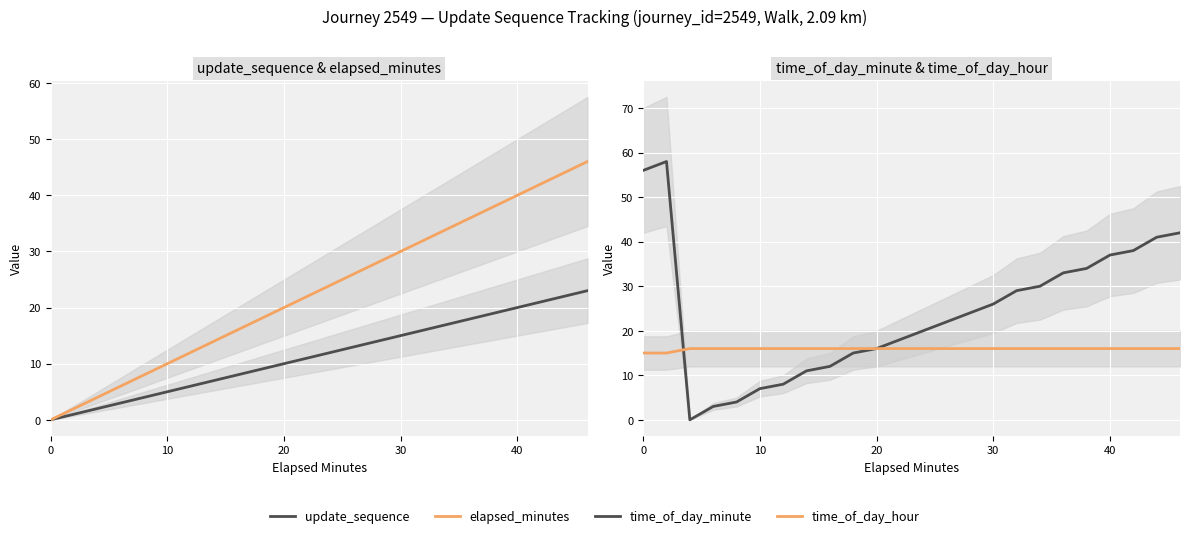

What is the value of the update_sequence point at the 20th from the left?

19